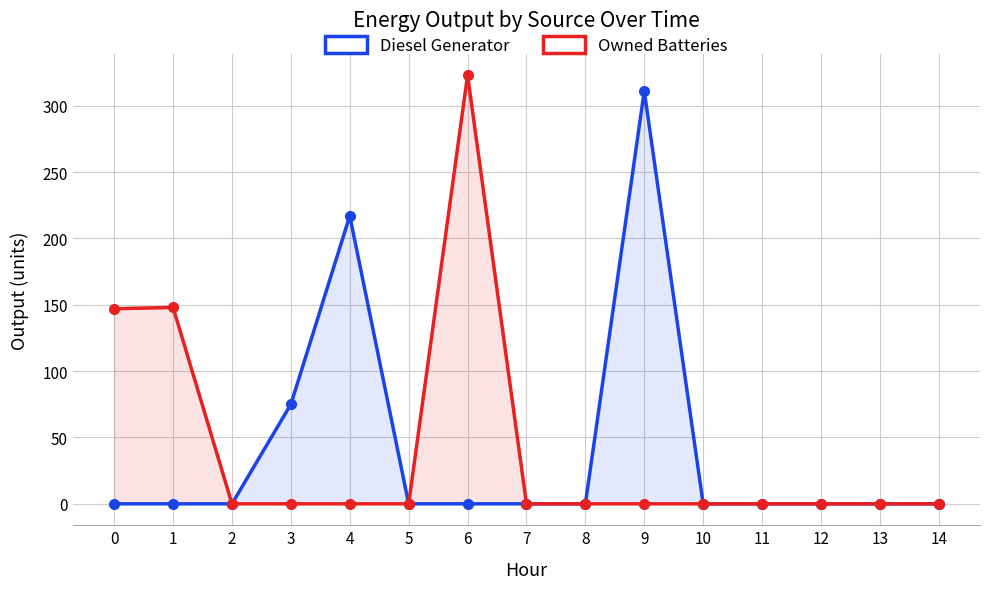

Reading right to left, list all the values displayed in this chart.

Diesel Generator: 14=0	13=0	12=0	11=0	10=0	9=311	8=0	7=0	6=0	5=0	4=217	3=75	2=0	1=0	0=0
Owned Batteries: 14=0	13=0	12=0	11=0	10=0	9=0	8=0	7=0	6=323	5=0	4=0	3=0	2=0	1=148	0=147